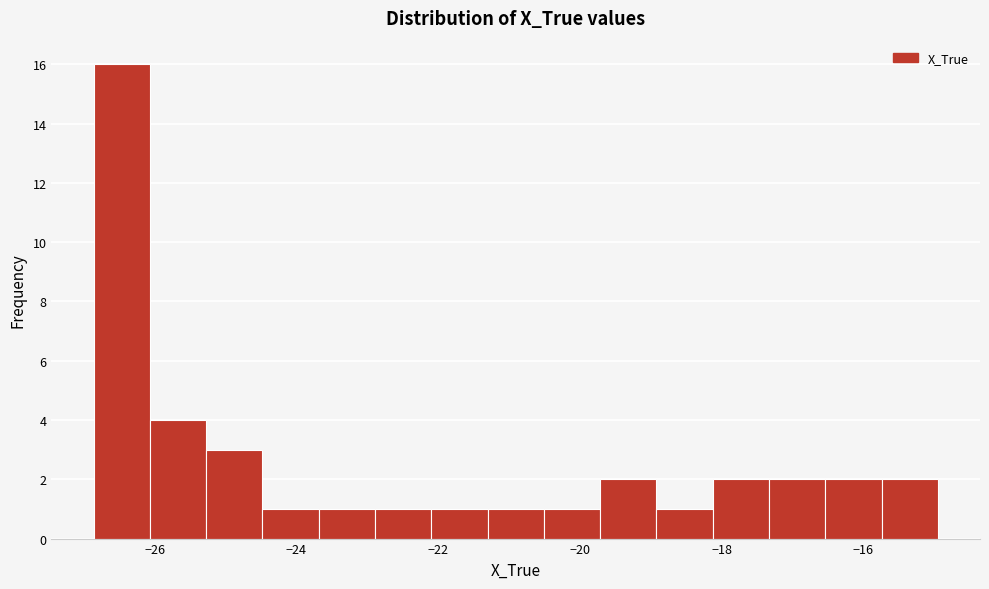

Around what value on the x-axis is the tallest bar? Give the approximate position of its centre, as read against the axis.

-26.4